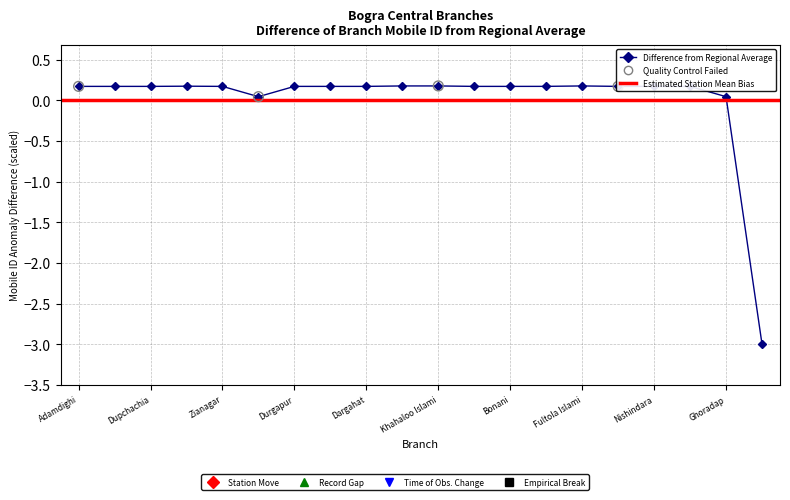

Between Central-02 and Bonani, which is larger?

Bonani